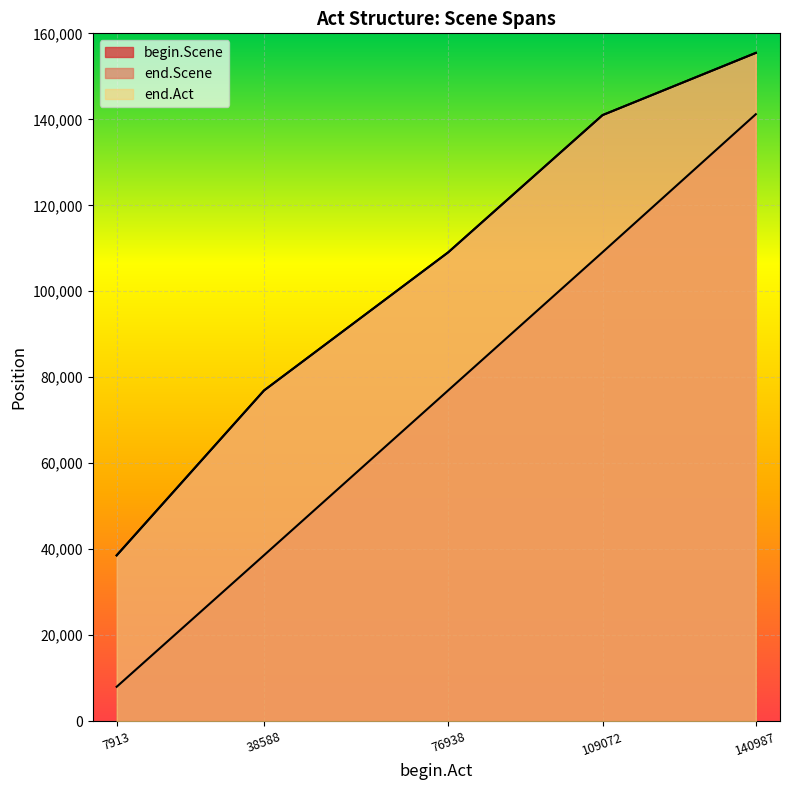

What is the total value across all series at 38588?

192462